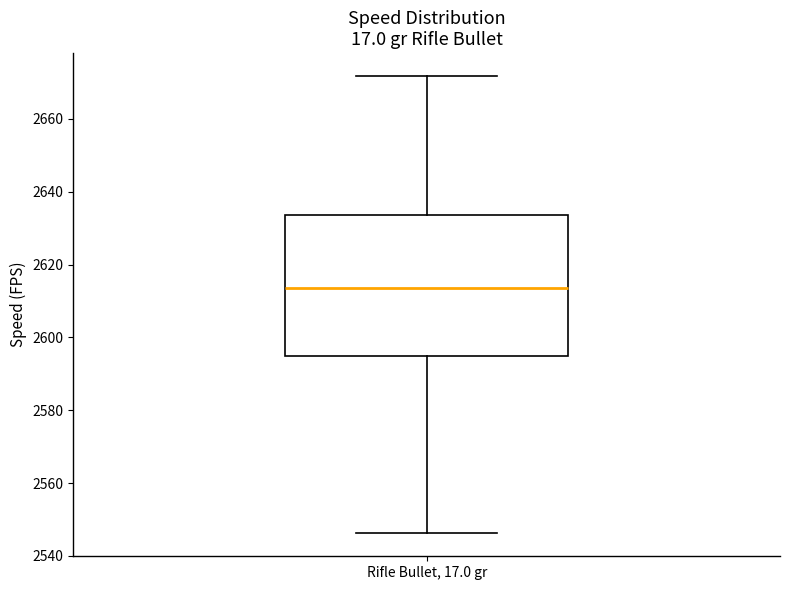

Where does the median line of the box for Rifle Bullet, 17.0 gr sit on the y-axis? The values are not printed on the chart, so give them approximately, as read against the axis.

2614